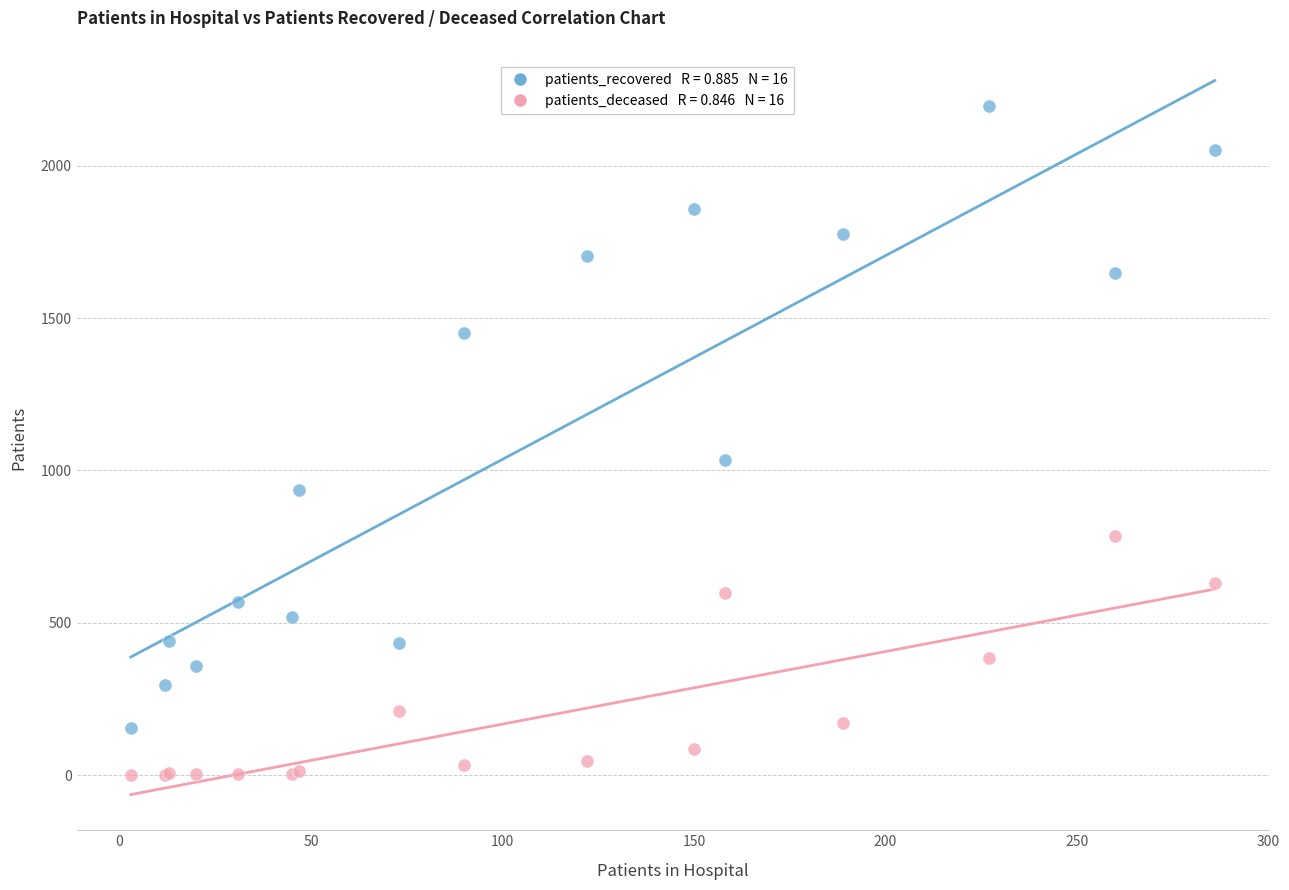

Across all series, what Y value is closest to 1098?

1033